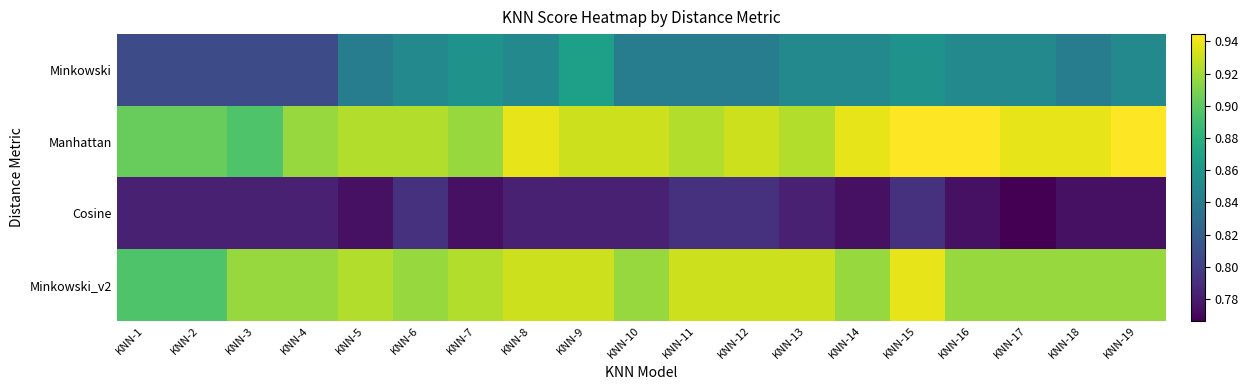

At KNN-10, list the series in order from largest to smallest.

Manhattan, Minkowski_v2, Minkowski, Cosine